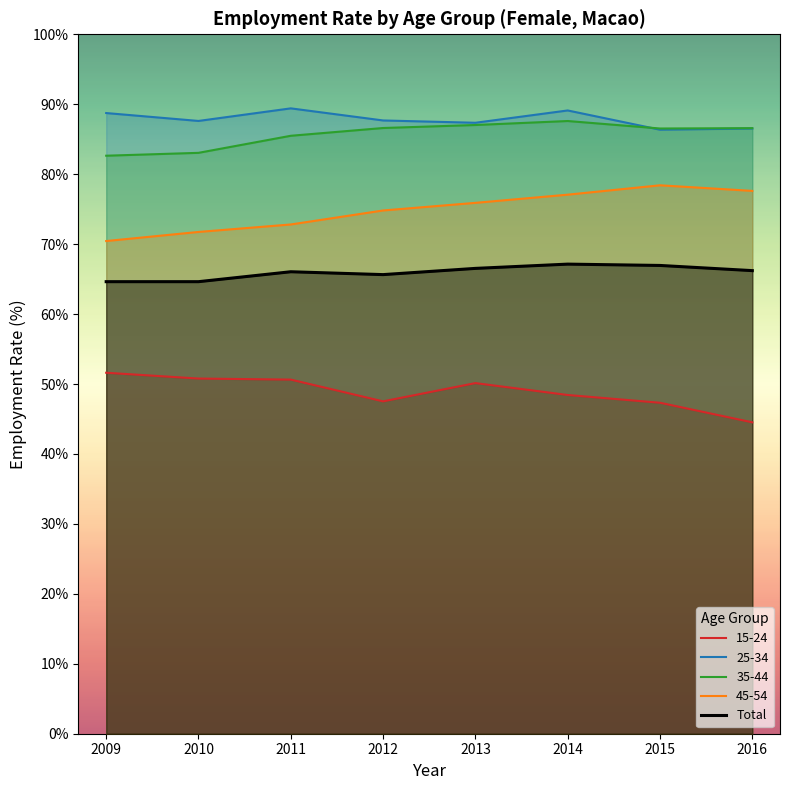

What is the maximum value shown in the chart?

89.4